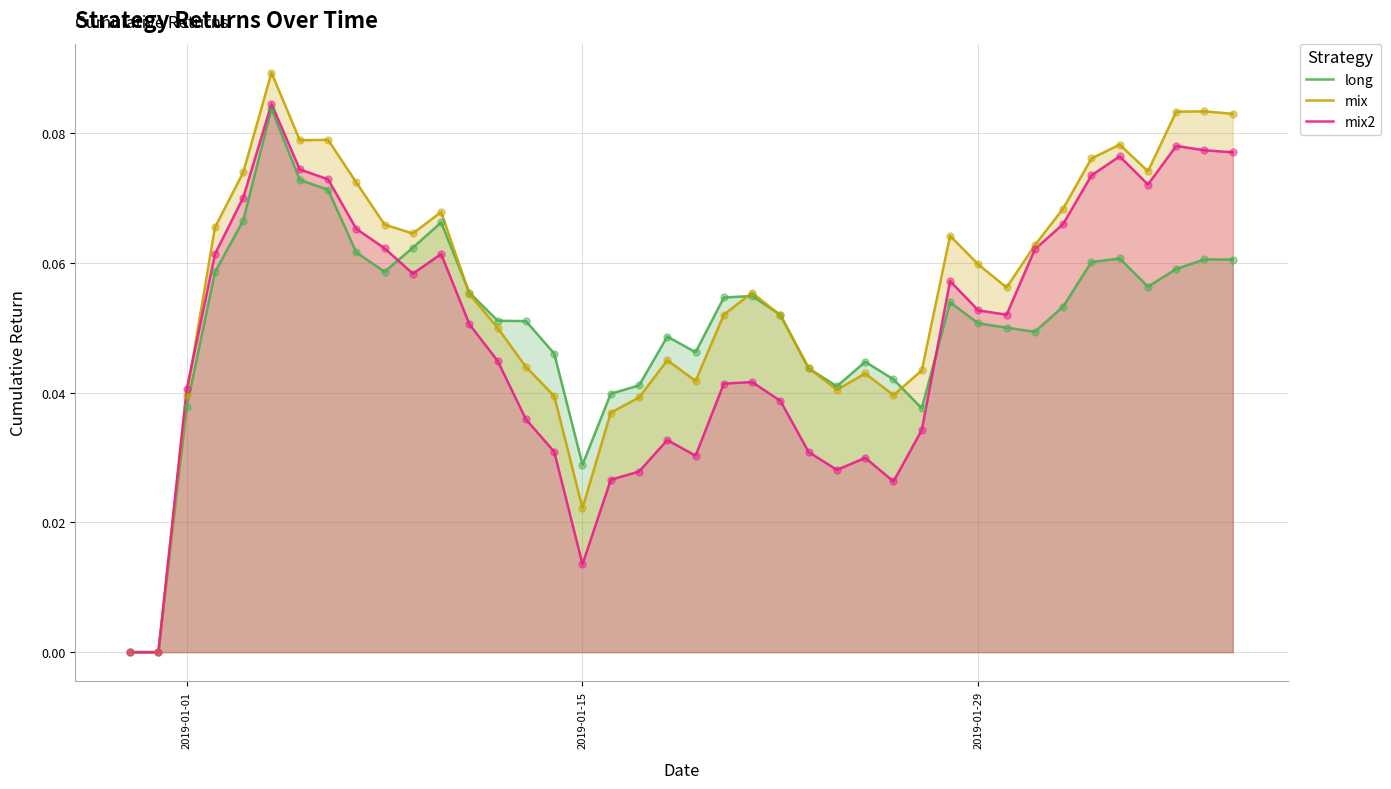

Which series reaches the minimum Y coordinate?

long